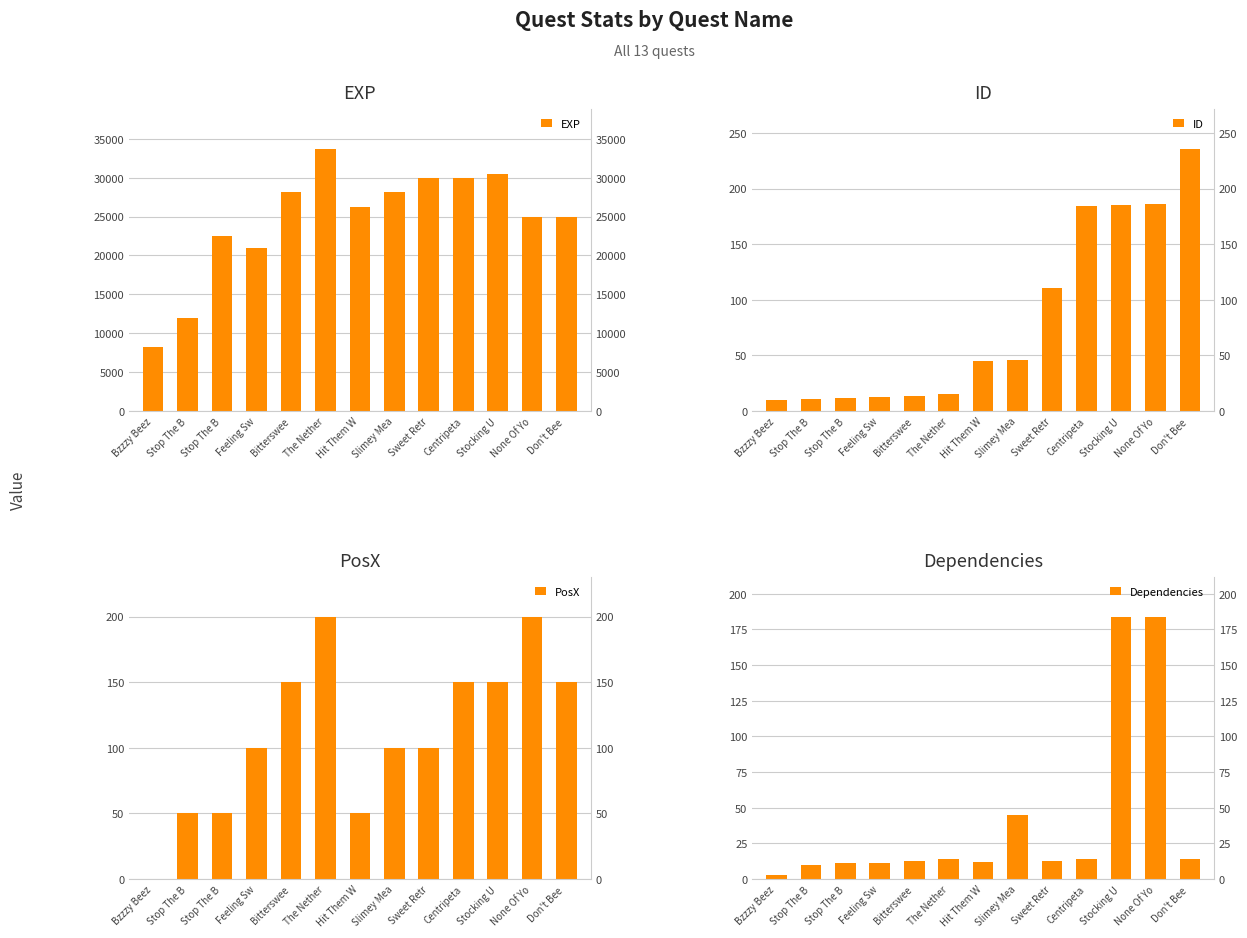

Which series has the largest range (max minus min)?

EXP